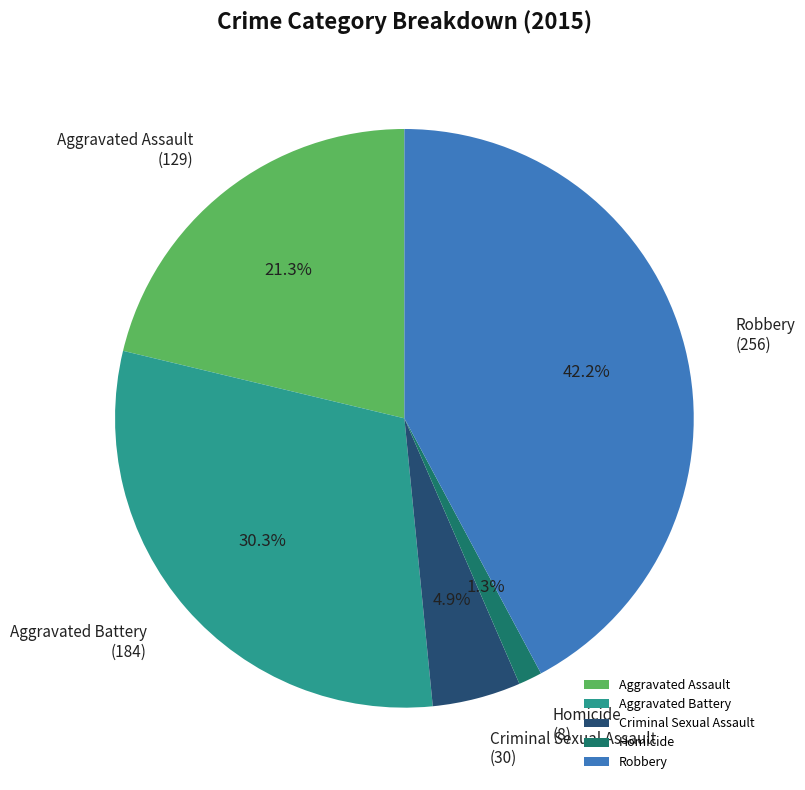

Do Aggravated Battery and Homicide together represent more than half of the pie?

No